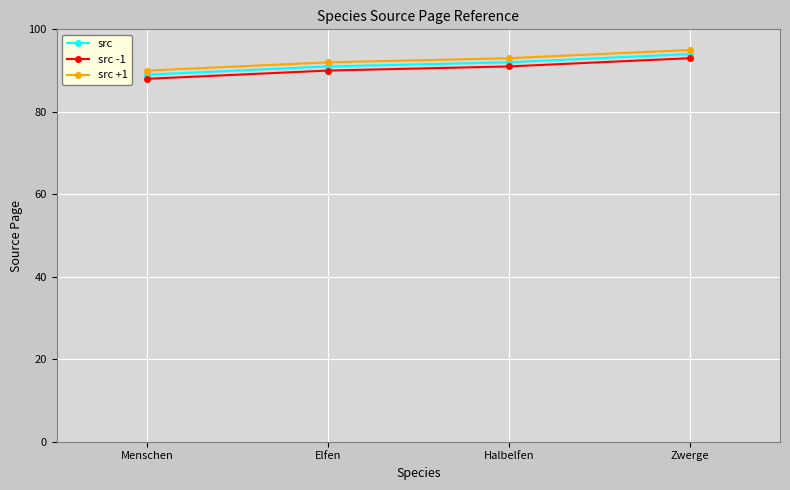

What are all the series names shown in the legend?

src, src -1, src +1